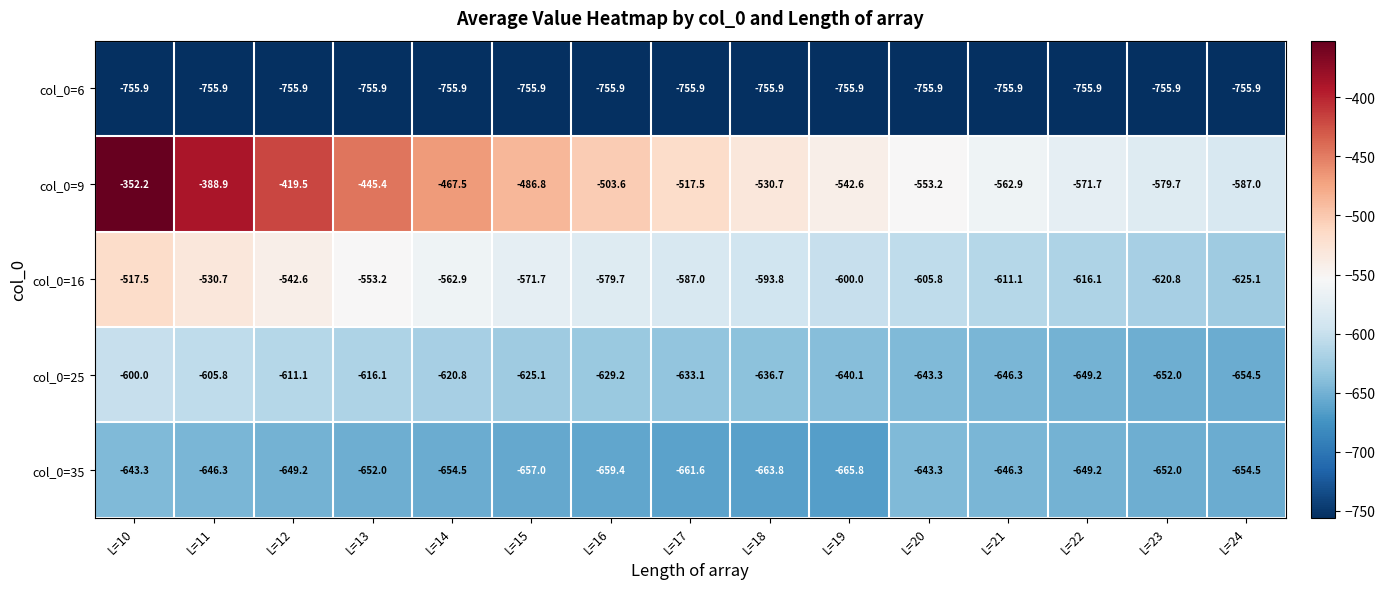

At which label is col_0=16 closest to -571?

L=15